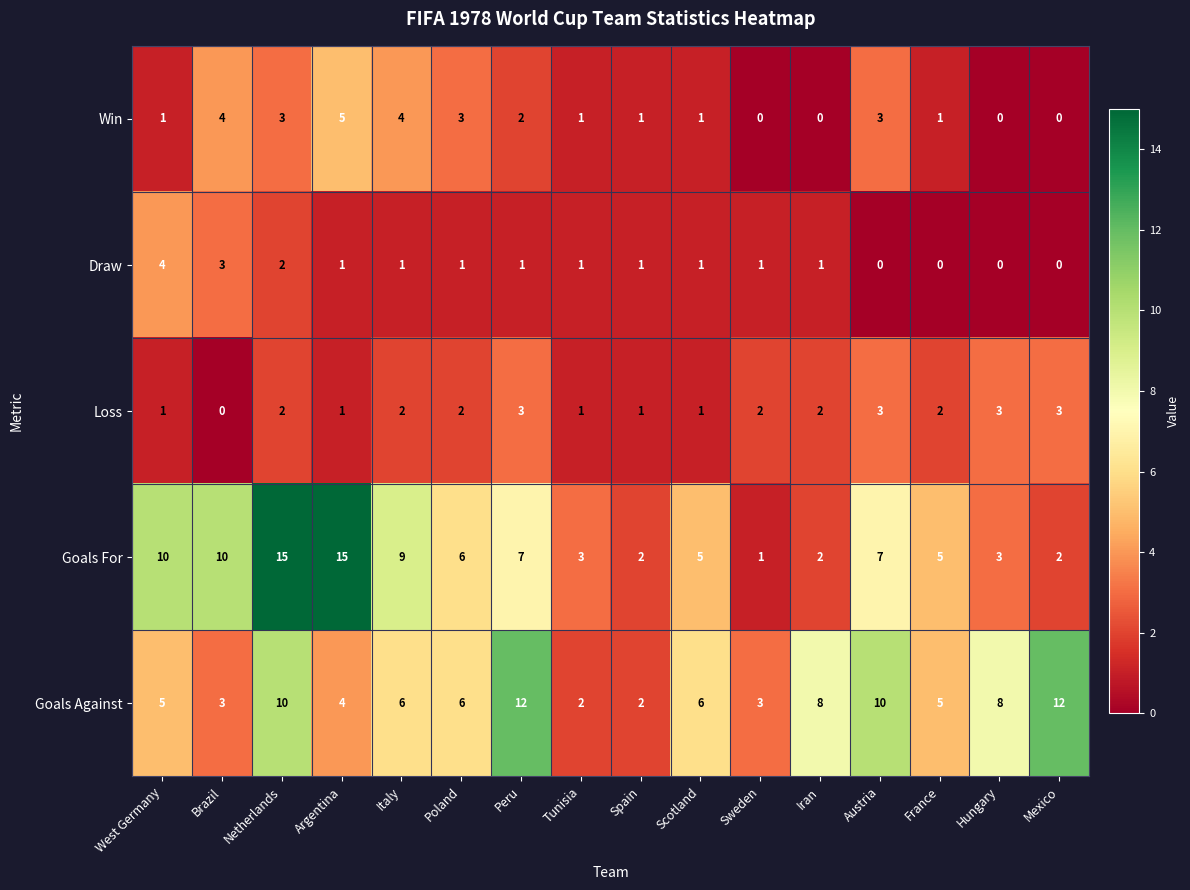

Where is Win nearest to the value 2?

Peru